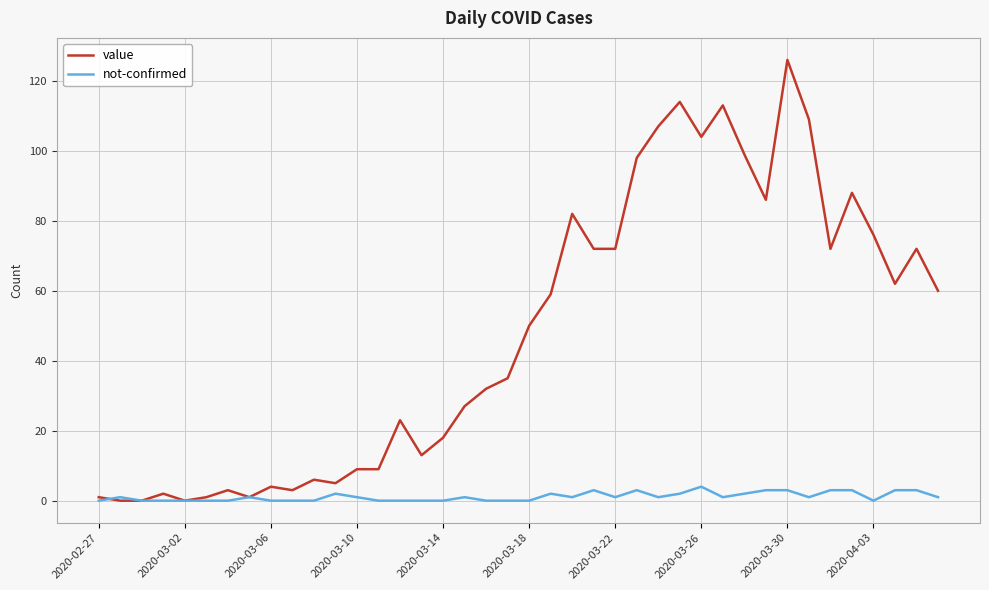

List the series in order of their overall mean, lowest first.

not-confirmed, value